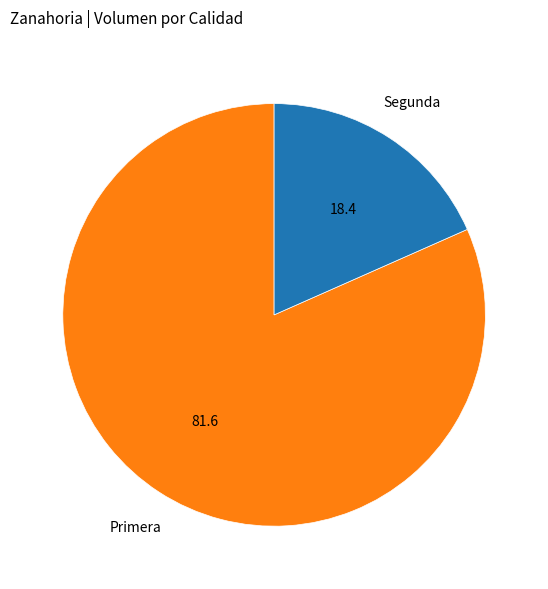

Count the number of slices in the pie.

2